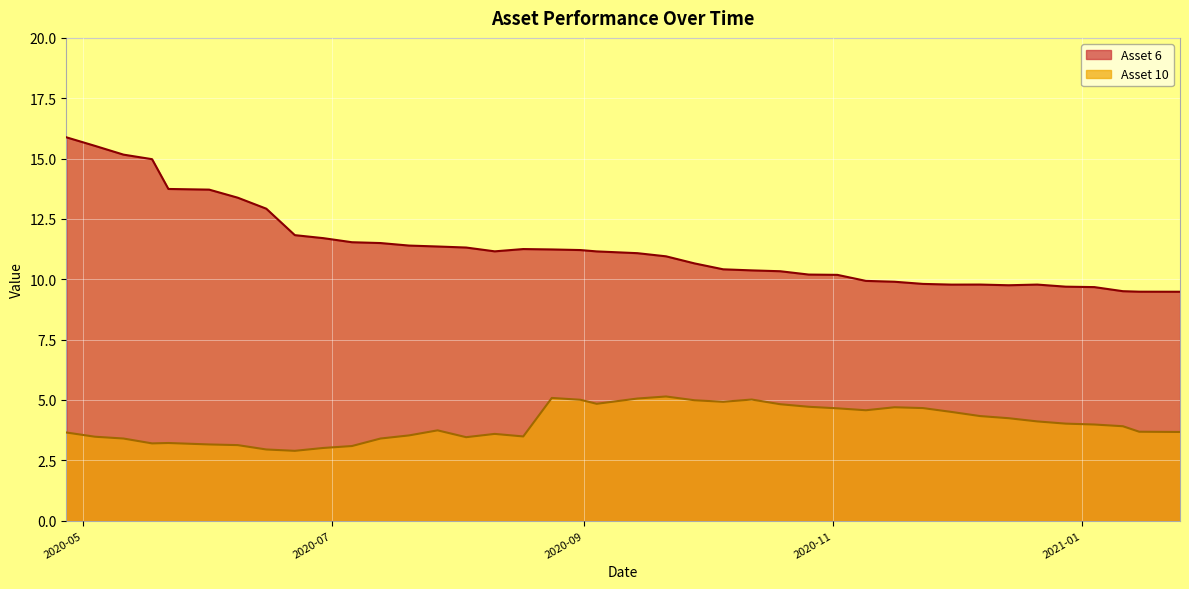

What is the minimum value shown in the chart?

2.9